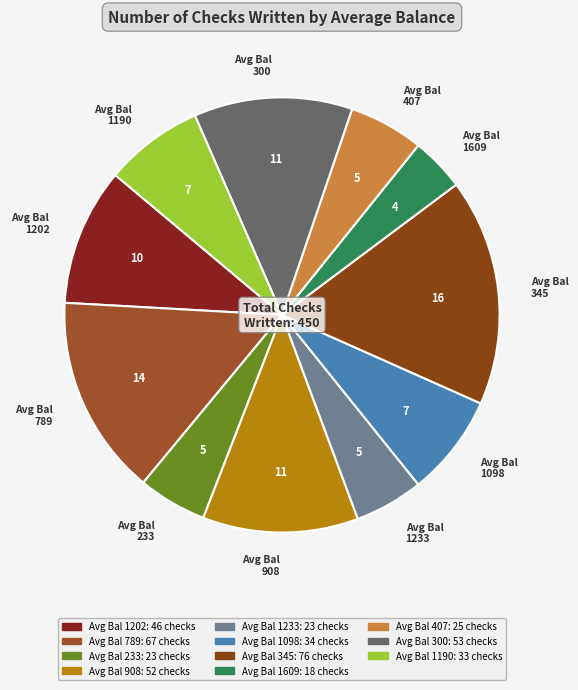

Between Avg Bal 789 and Avg Bal 407, which is larger?

Avg Bal 789